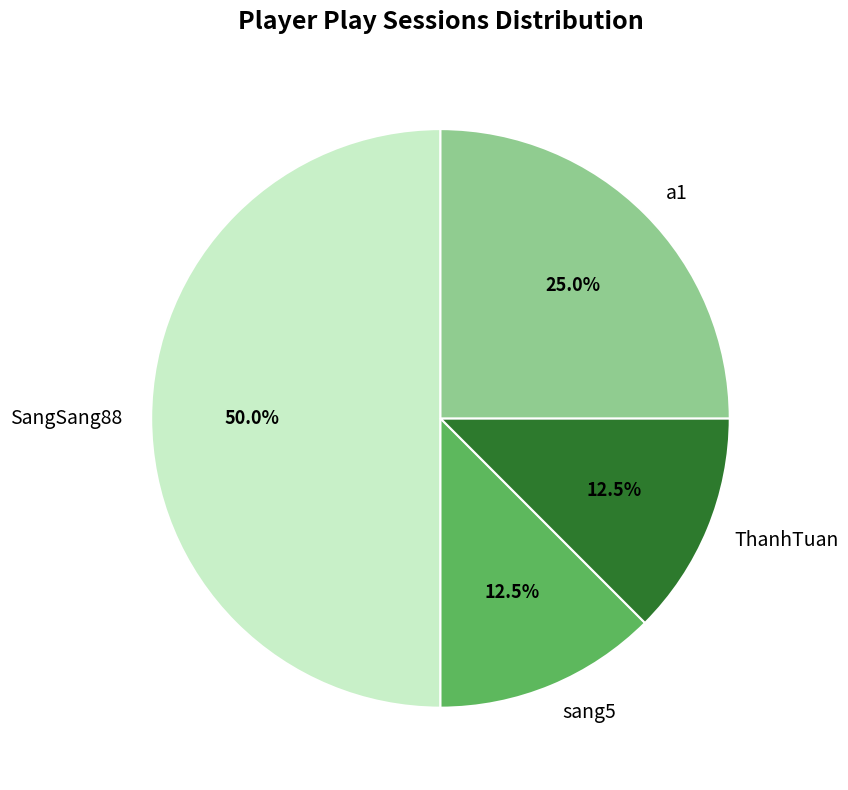

Do SangSang88 and sang5 together represent more than half of the pie?

Yes